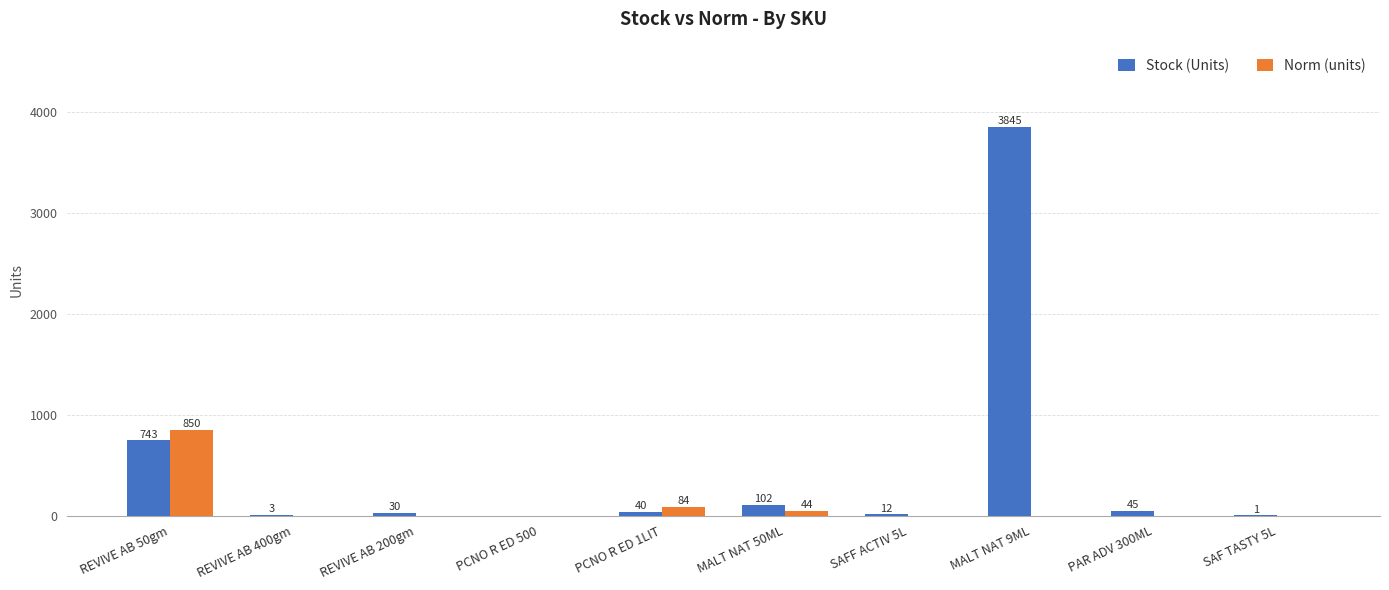

Read the Stock (Units) value at SAFF ACTIV 5L.

12